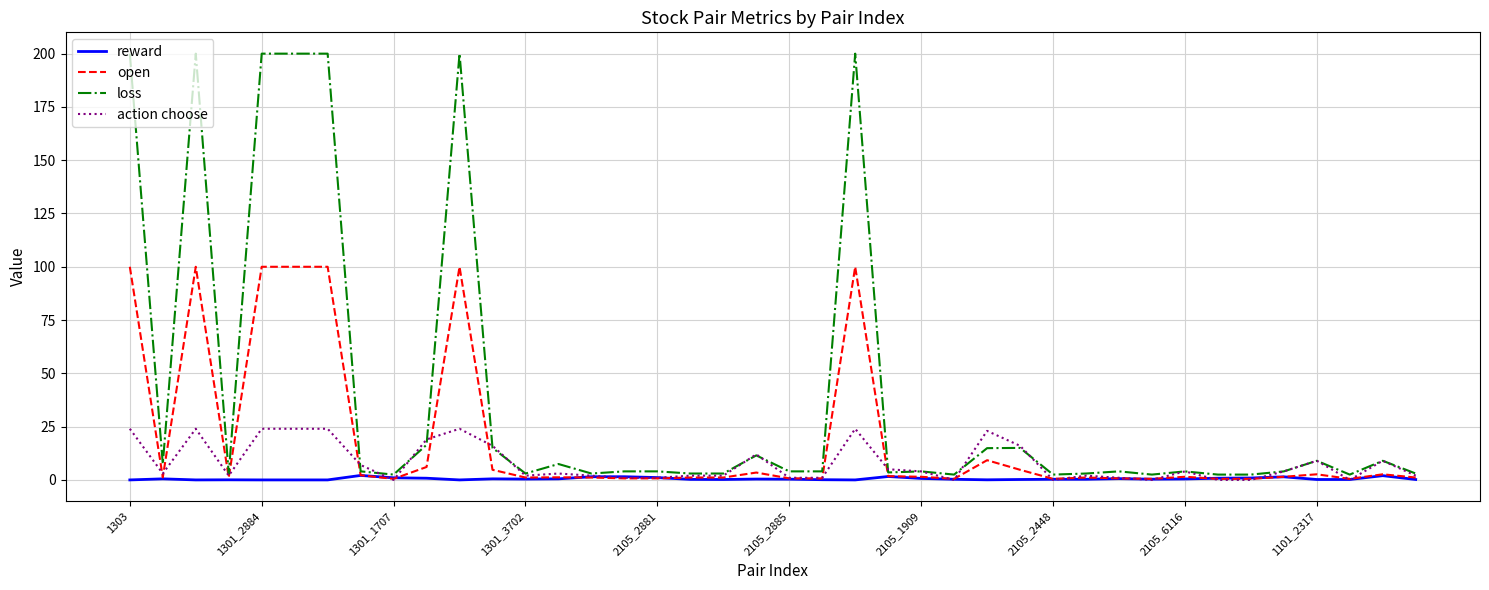

List the series in order of their overall mean, lowest first.

reward, action choose, open, loss